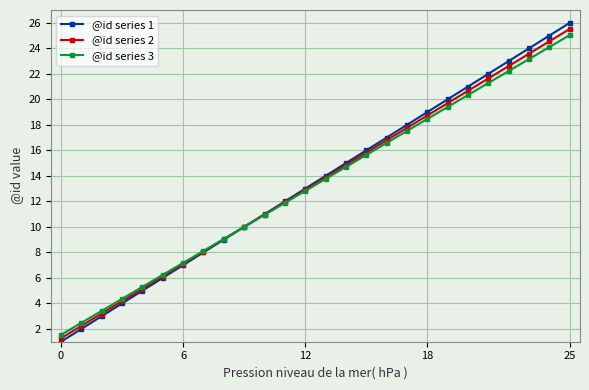

What is the value of the @id series 2 point at the 11th from the left?

11.0